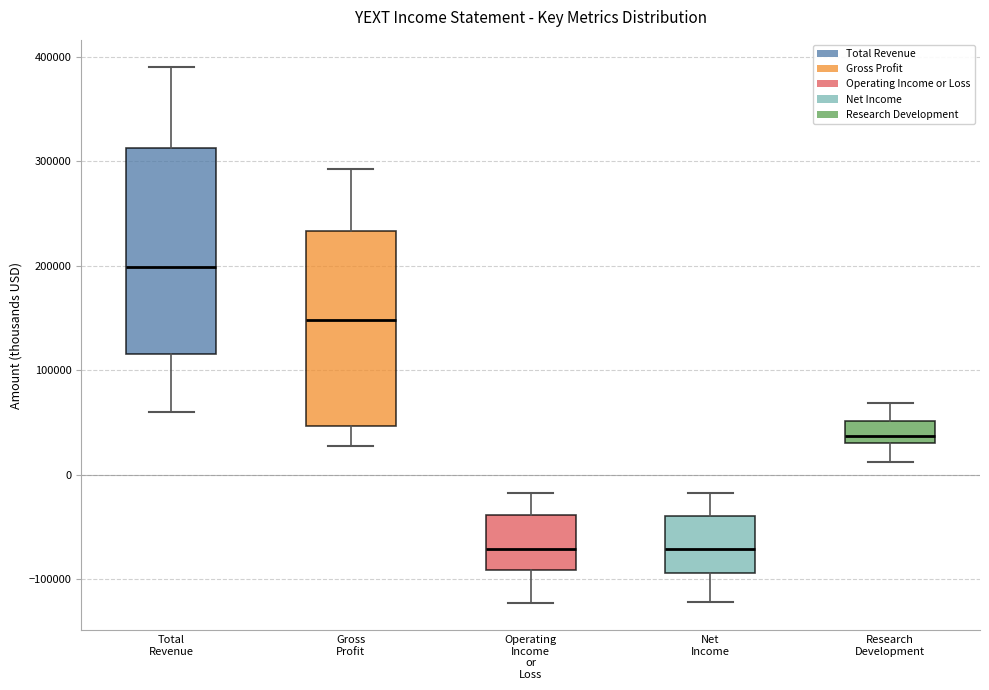

Comparing the boxes themselves (not the whiskers), which one is the tallest?

Total Revenue